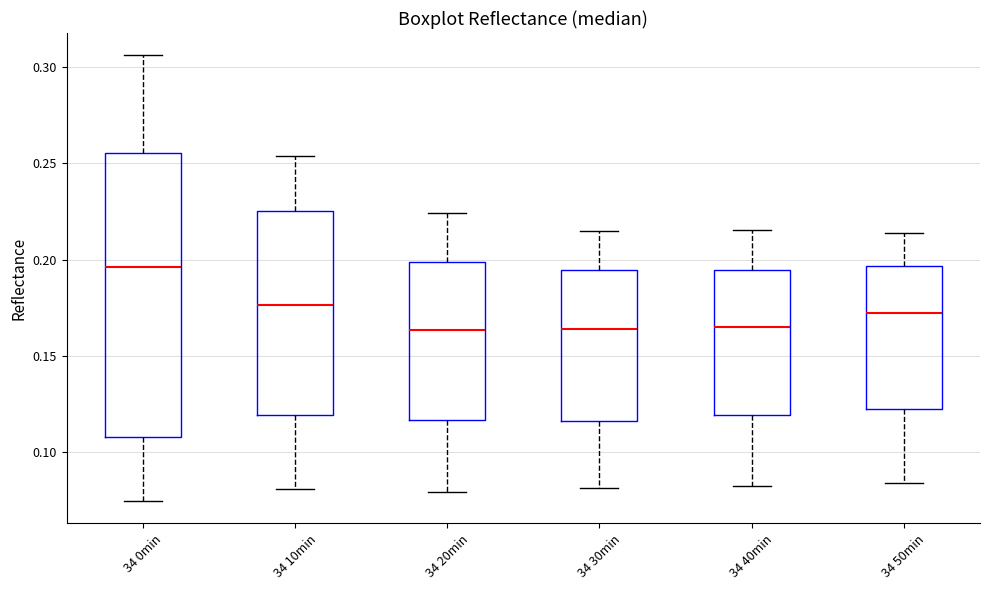

Reading left to right, transcribe this box plot: for each box, give where its median line is, the range the box spans, and where its two whiskers end, as read against the y-axis. The values are not printed on the chart, so give them approximately, as read against the axis.

34 0min: median 0.195, box 0.110 to 0.255, whiskers 0.075 to 0.305
34 10min: median 0.175, box 0.120 to 0.225, whiskers 0.080 to 0.255
34 20min: median 0.165, box 0.115 to 0.200, whiskers 0.080 to 0.225
34 30min: median 0.165, box 0.115 to 0.195, whiskers 0.080 to 0.215
34 40min: median 0.165, box 0.120 to 0.195, whiskers 0.085 to 0.215
34 50min: median 0.170, box 0.125 to 0.195, whiskers 0.085 to 0.215